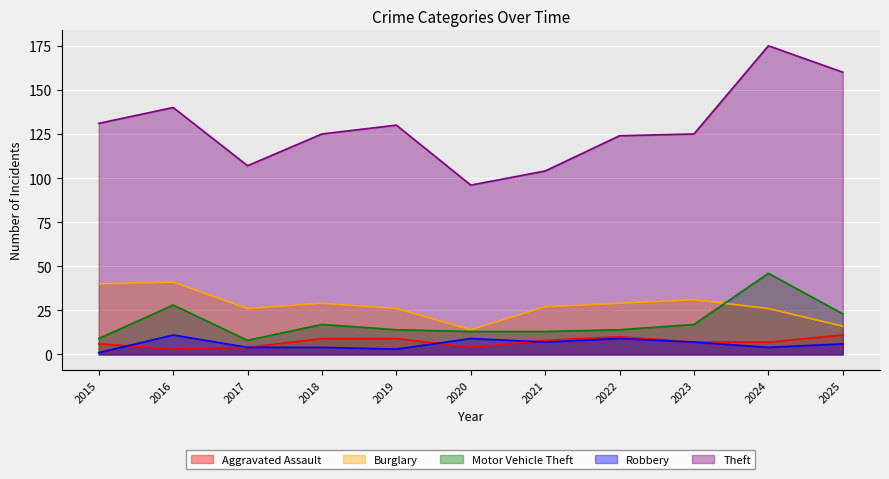

Count the number of categories in the chart.

11